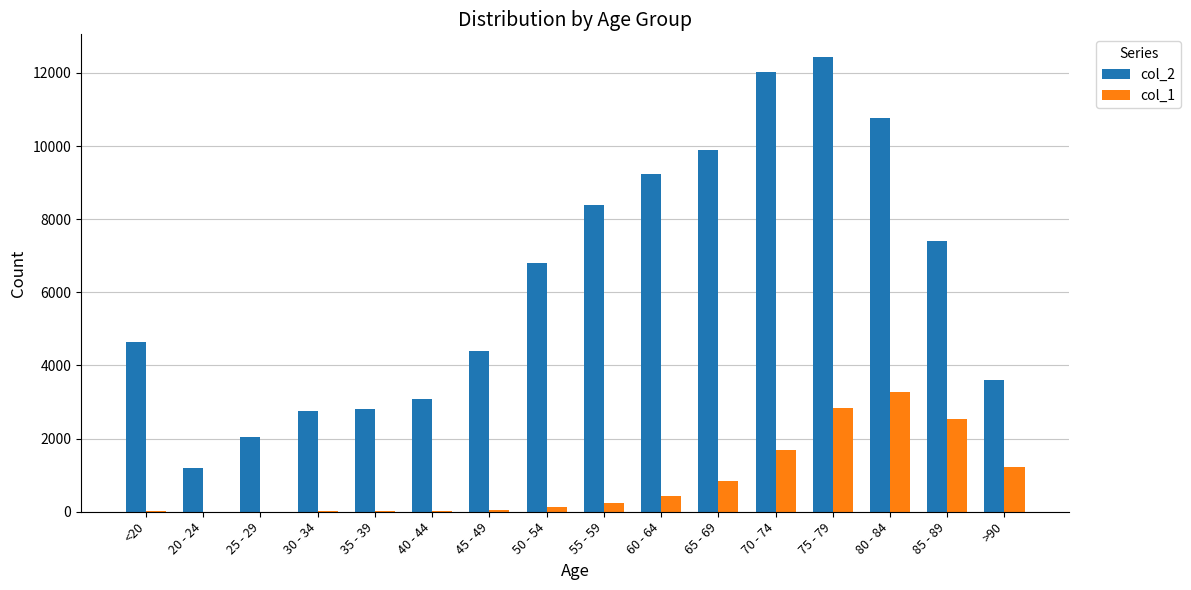

What is the highest value of the col_2 series?

12434